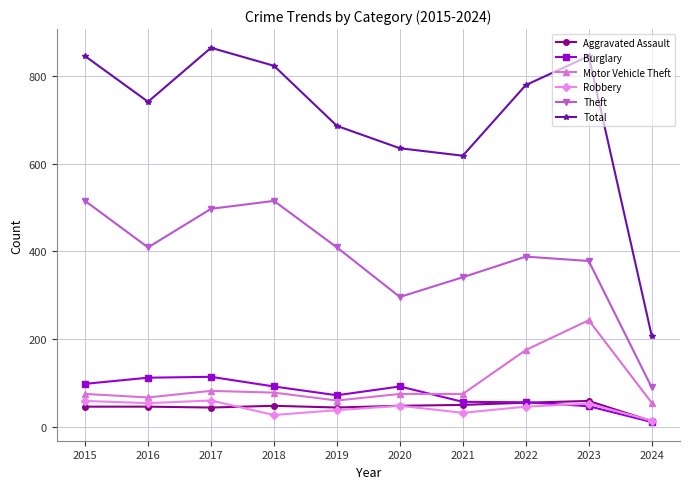

Which label corresponds to the largest value in the chart?

2017